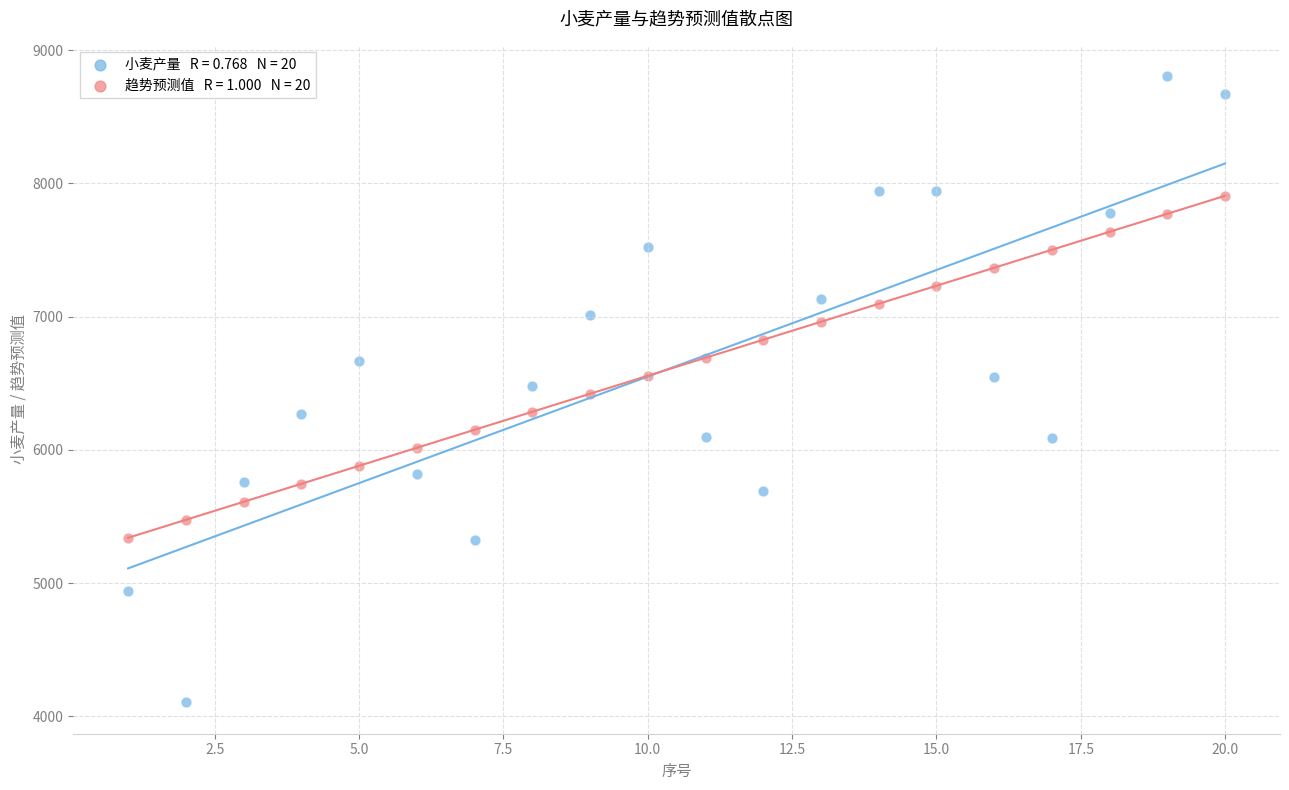

Across all data points, what is the range of X values (max minus min)?

19.0